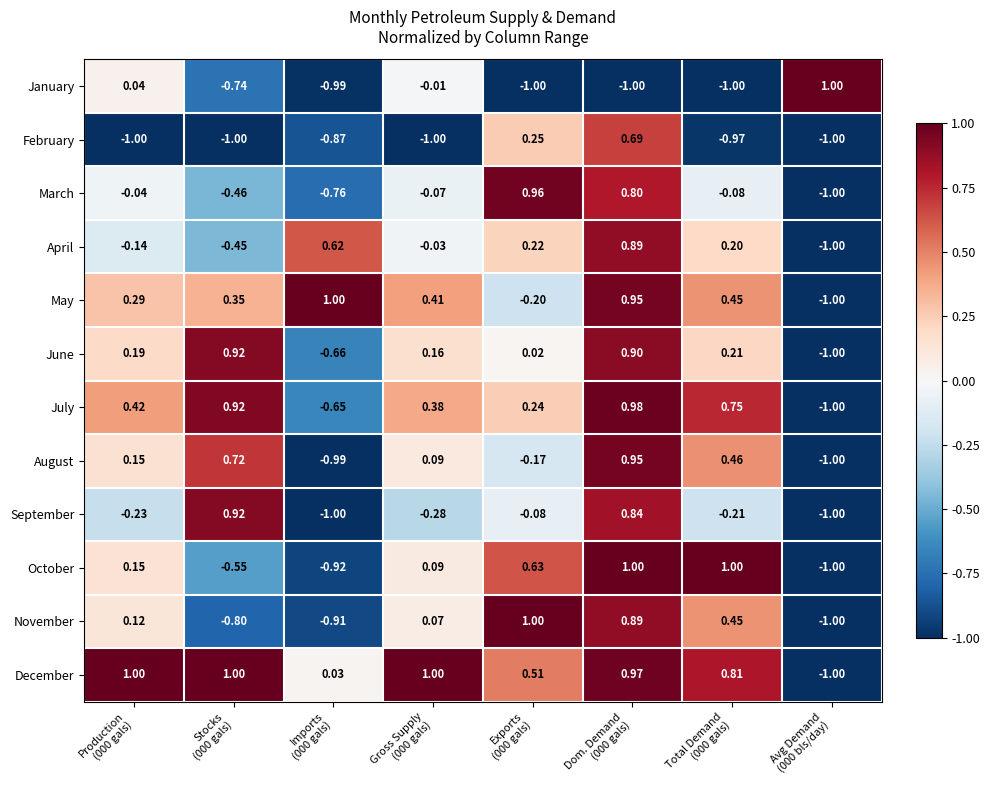

What is the total value across all series at Avg Demand
(000 bls/day)?

-10.0